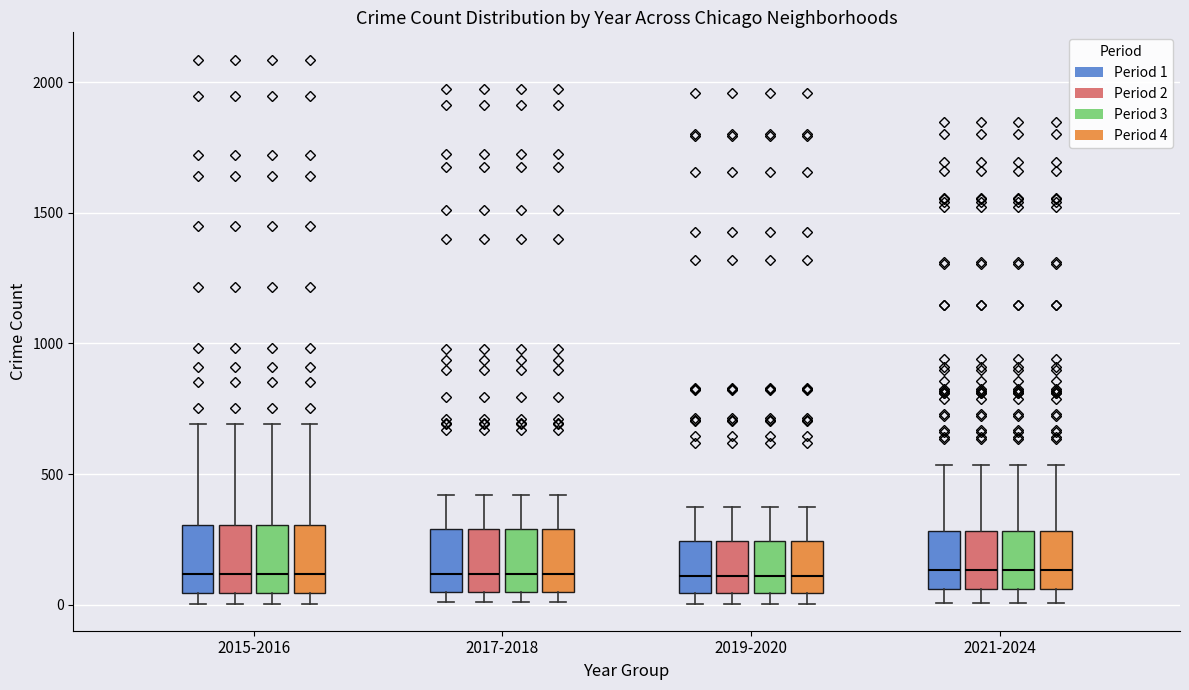

Reading left to right, transcribe this box plot: for each box, give where its median line is, the range the box spans, and where its two whiskers end, as read against the y-axis. The values are not printed on the chart, so give them approximately, as read against the axis.

2015-2016 (Period 1): median 100, box 50 to 300, whiskers 0 to 700
2015-2016 (Period 2): median 100, box 50 to 300, whiskers 0 to 700
2015-2016 (Period 3): median 100, box 50 to 300, whiskers 0 to 700
2015-2016 (Period 4): median 100, box 50 to 300, whiskers 0 to 700
2017-2018 (Period 1): median 100, box 50 to 300, whiskers 0 to 400
2017-2018 (Period 2): median 100, box 50 to 300, whiskers 0 to 400
2017-2018 (Period 3): median 100, box 50 to 300, whiskers 0 to 400
2017-2018 (Period 4): median 100, box 50 to 300, whiskers 0 to 400
2019-2020 (Period 1): median 100, box 50 to 250, whiskers 0 to 400
2019-2020 (Period 2): median 100, box 50 to 250, whiskers 0 to 400
2019-2020 (Period 3): median 100, box 50 to 250, whiskers 0 to 400
2019-2020 (Period 4): median 100, box 50 to 250, whiskers 0 to 400
2021-2024 (Period 1): median 150, box 50 to 300, whiskers 0 to 550
2021-2024 (Period 2): median 150, box 50 to 300, whiskers 0 to 550
2021-2024 (Period 3): median 150, box 50 to 300, whiskers 0 to 550
2021-2024 (Period 4): median 150, box 50 to 300, whiskers 0 to 550